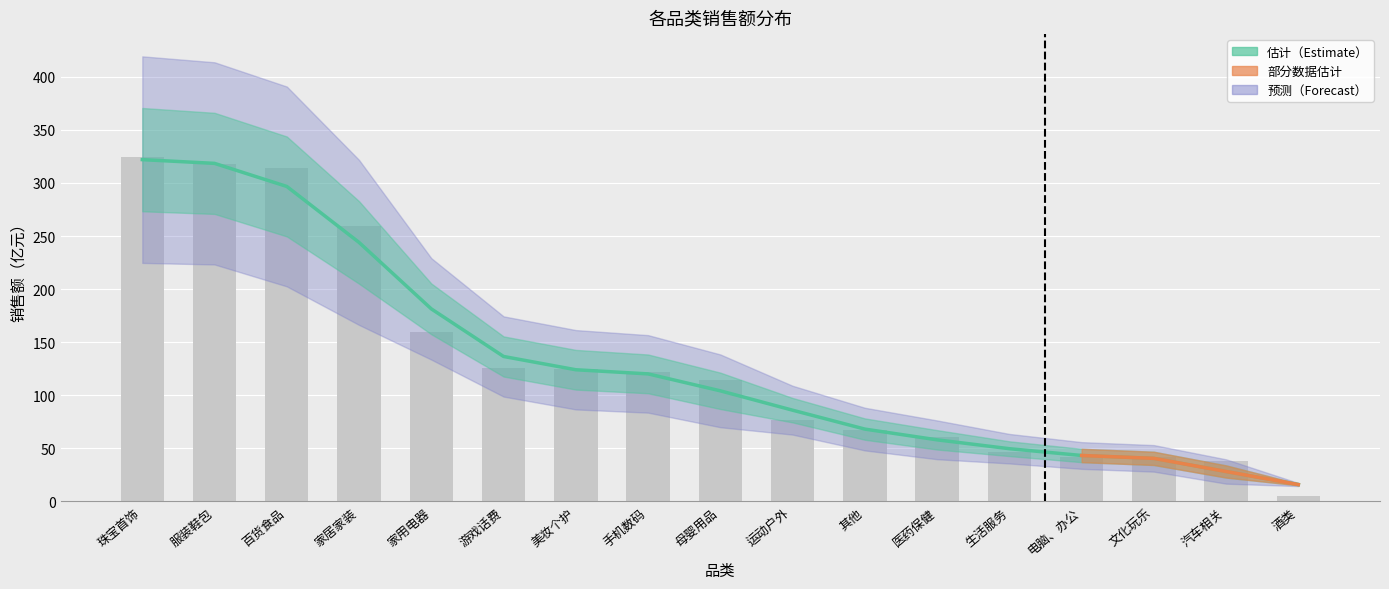

Reading right to left, what are all the values shown in this chart?

15.9	28.2	40.6	43.3	49.7	58.0	68.2	86.0	104.2	120.2	124.1	136.6	181.4	244.0	296.7	318.5	322.0